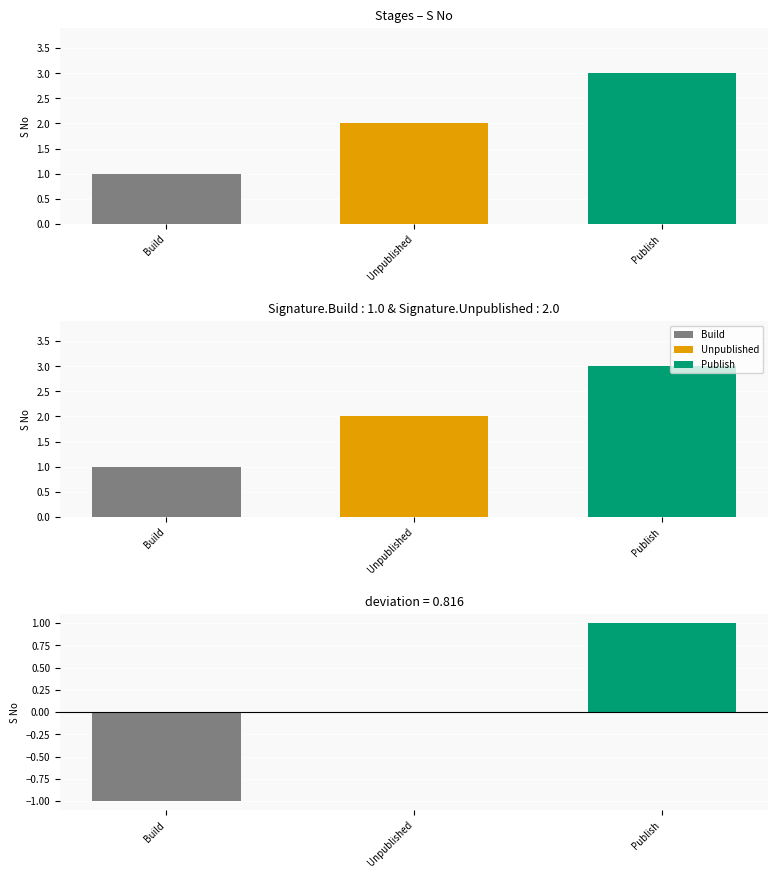

Which category has the lowest value in the S No series?

Build